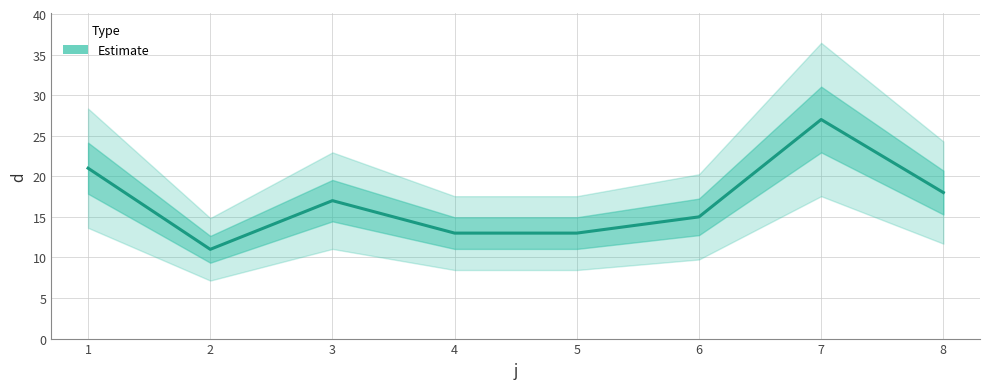

What is the value of the 8th point from the left?

18